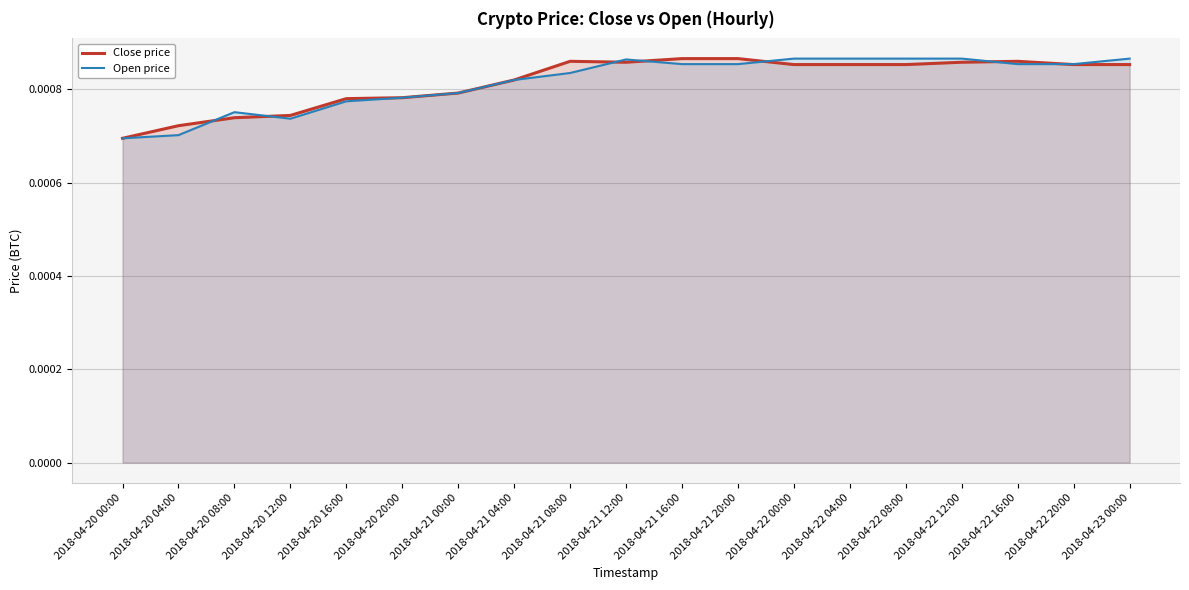

At which category does Close price reach its first local valley?

2018-04-21 12:00